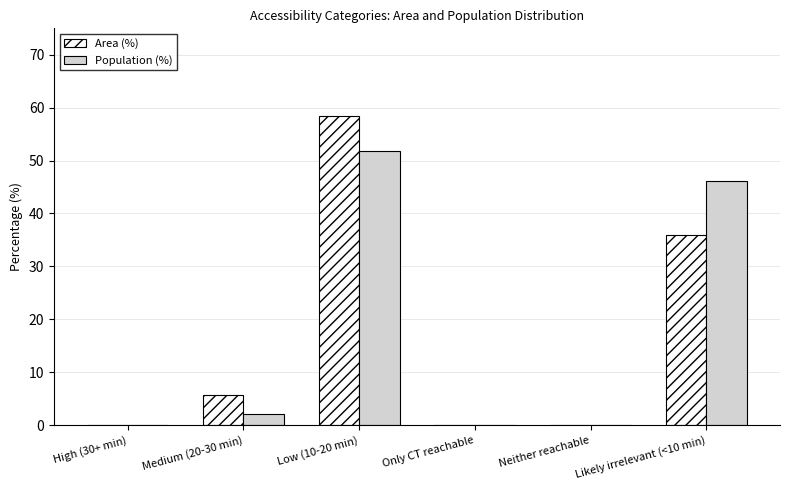

What is the sum of all Area (%) values?

99.9